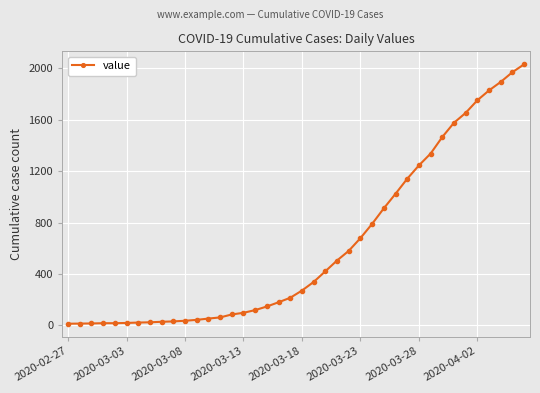

What is the average value?

616